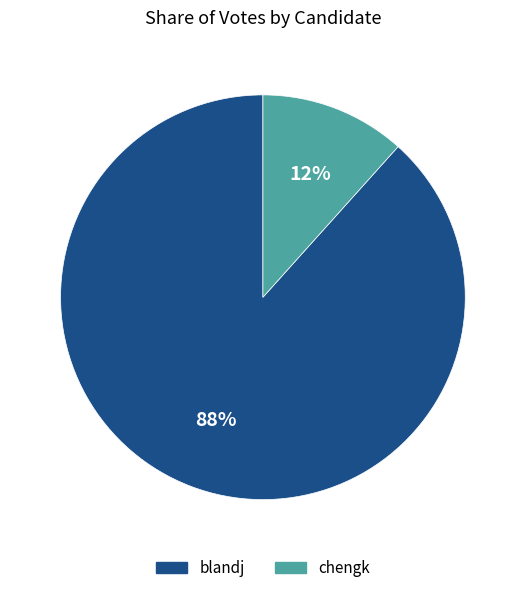

To the nearest percent, what is the combined percentage of chengk and blandj?

100%